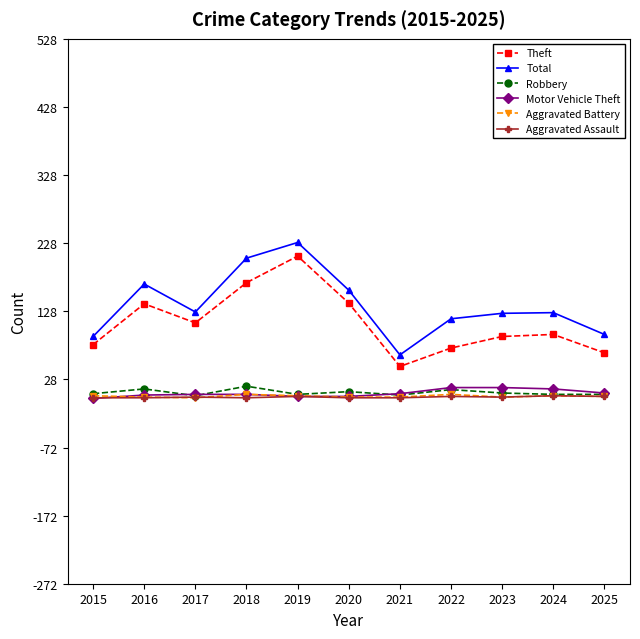

True or false: Theft and Aggravated Assault intersect in this chart.

False